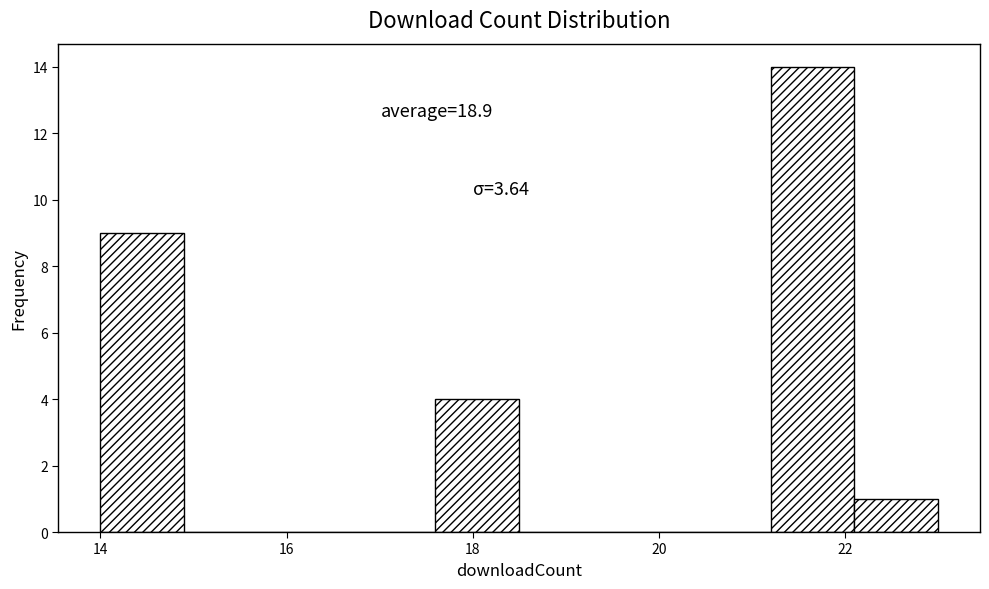

Over which range of the x-axis is the bar tallest?

21.2 to 22.1